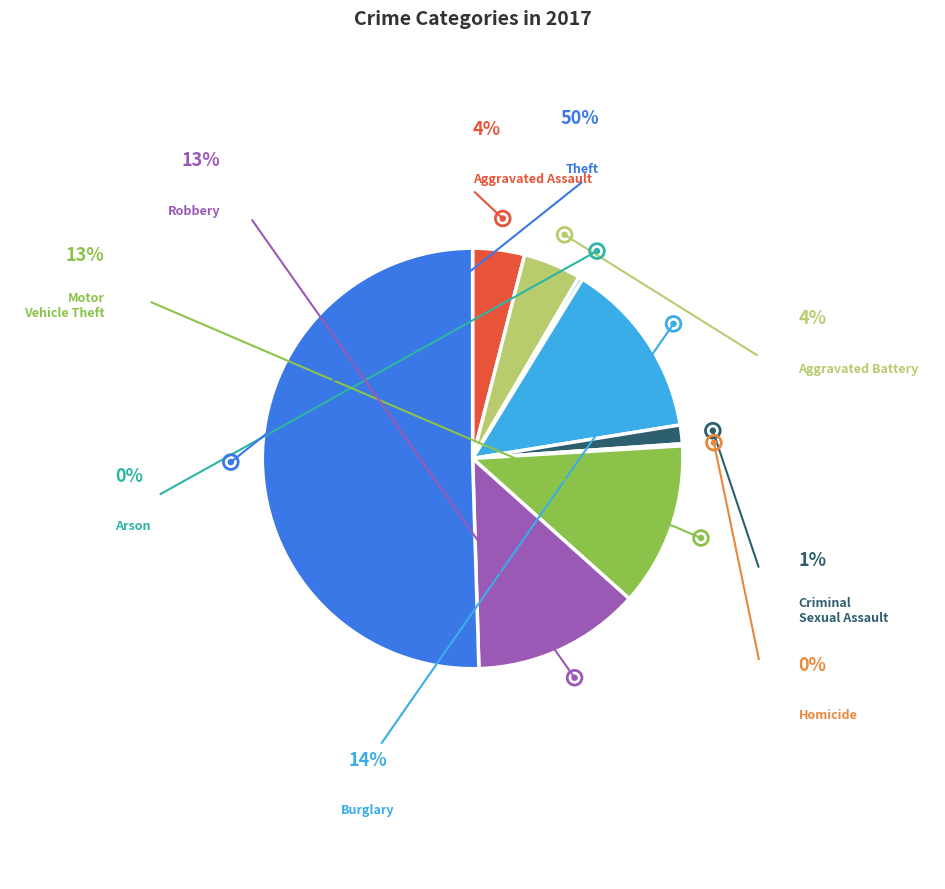

What is the smallest slice in the pie chart?

Homicide